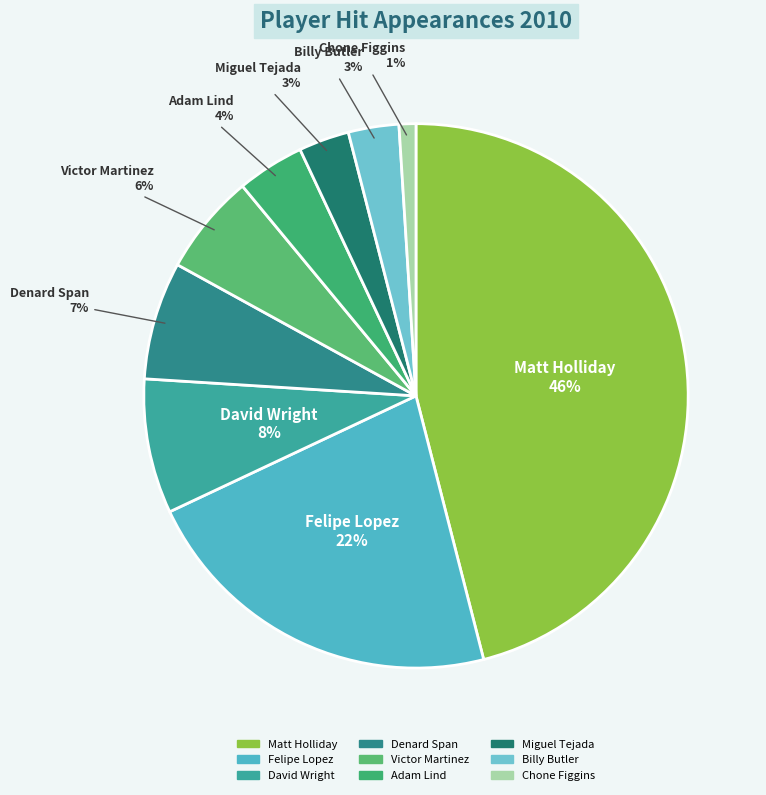

Does Victor Martinez represent more than half of the total?

No